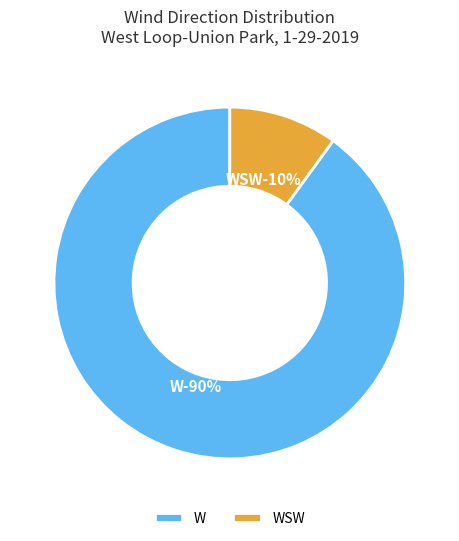

How much of the chart is everything except W?

10.0%